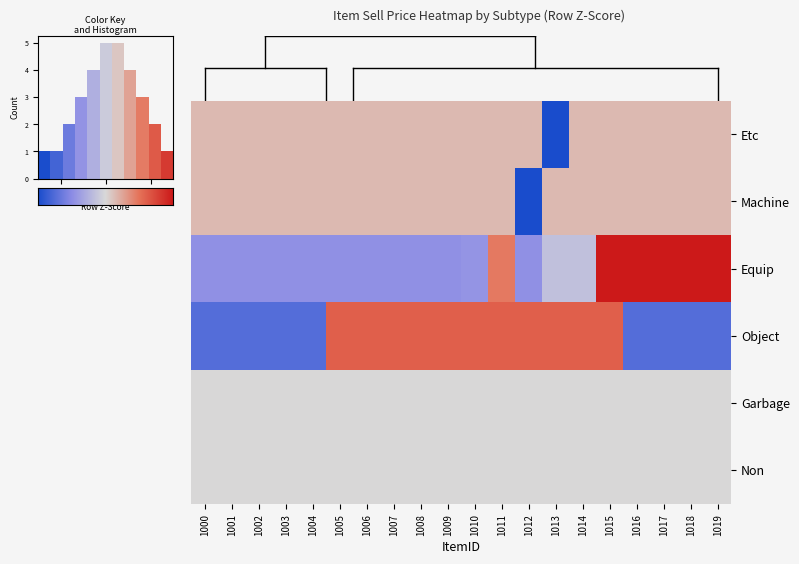

Which series has the largest range (max minus min)?

Equip